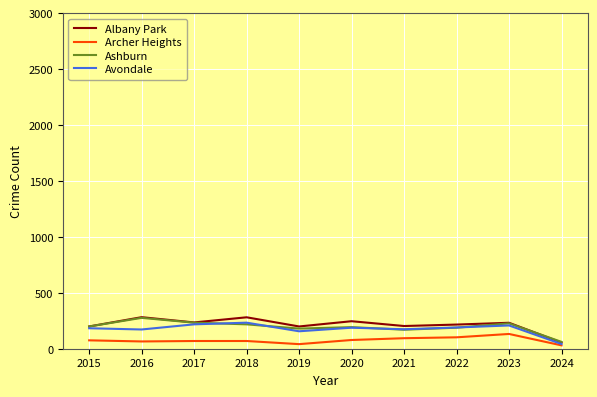

At how many categories does at least one series exceed 94?

9